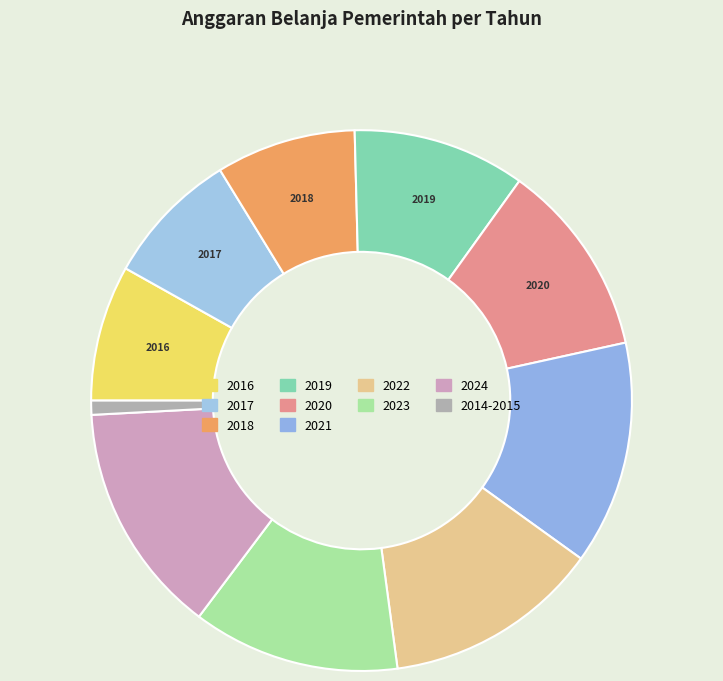

How many segments does this pie chart have?

10